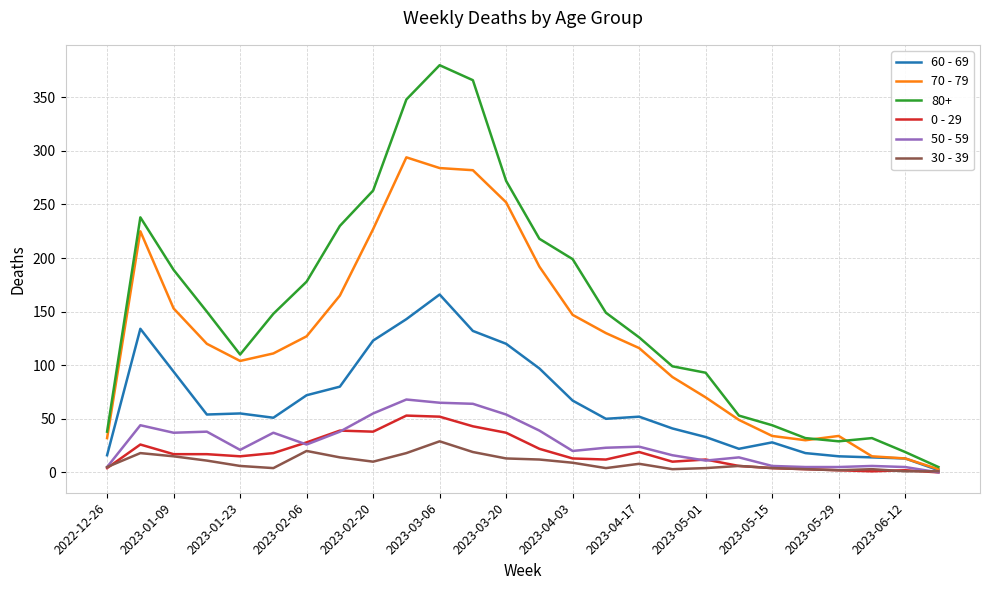

True or false: 30 - 39 has more than 0 points higher than both neighbors.

True